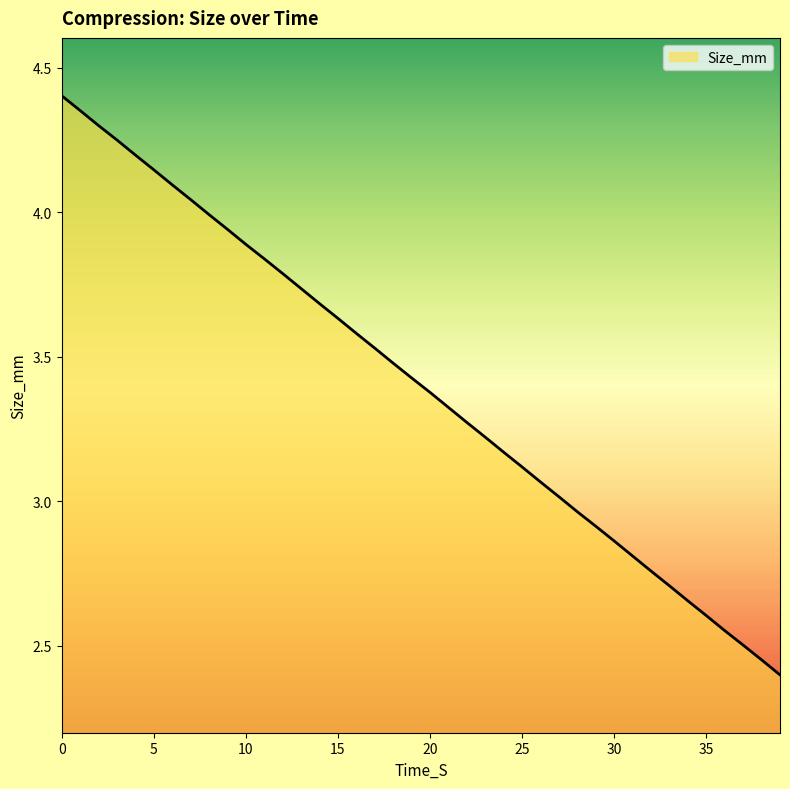

What is the difference between the maximum and minimum values?

2.0